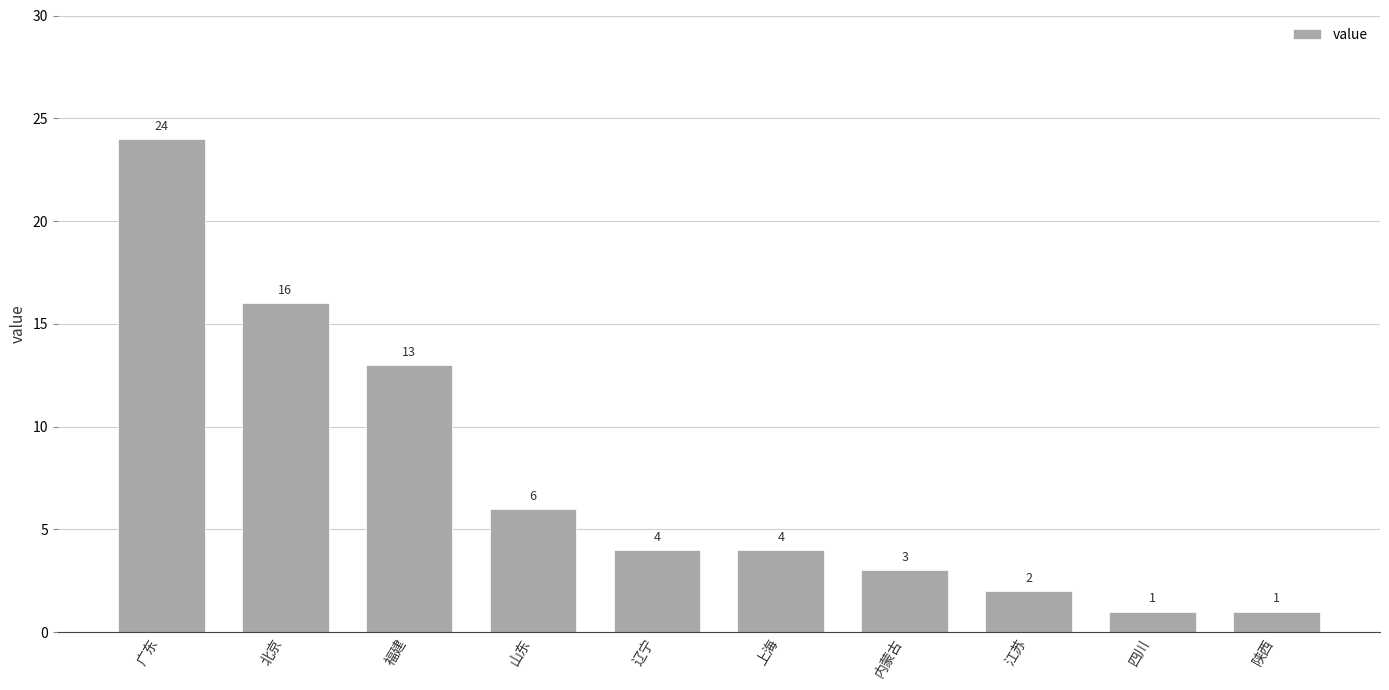

Is it true that the value at 陕西 is 2?

False